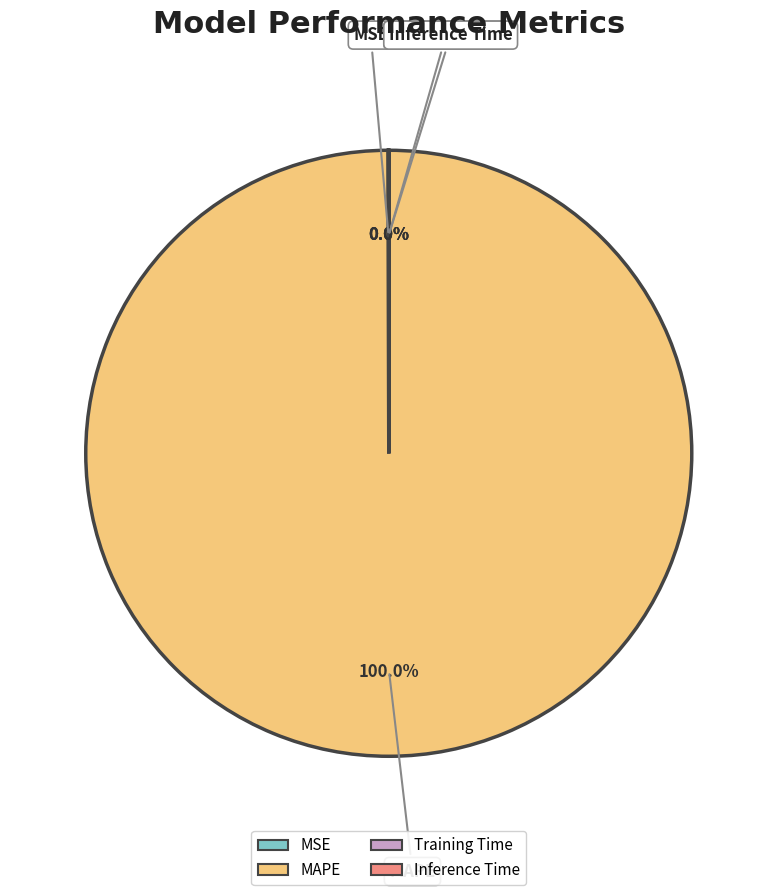

Does MAPE account for over 50% of the chart?

Yes